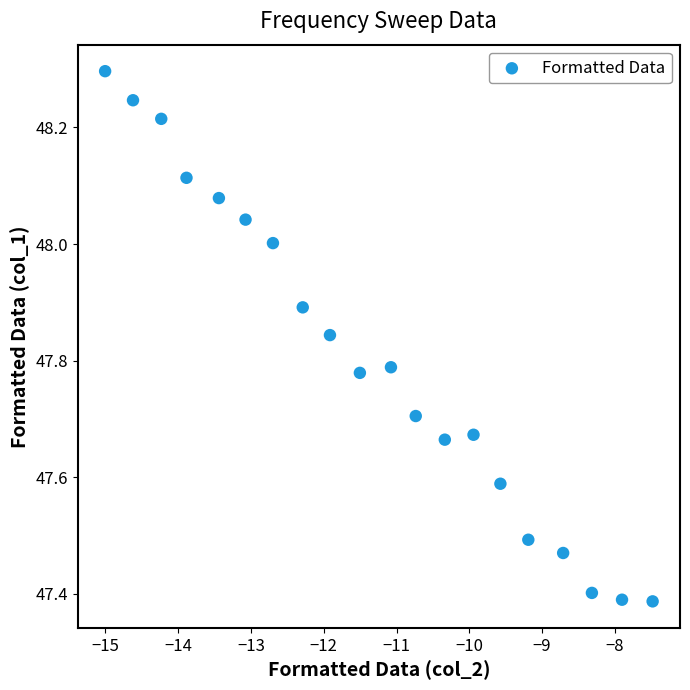

What is the range of X values (max minus min)?

7.5